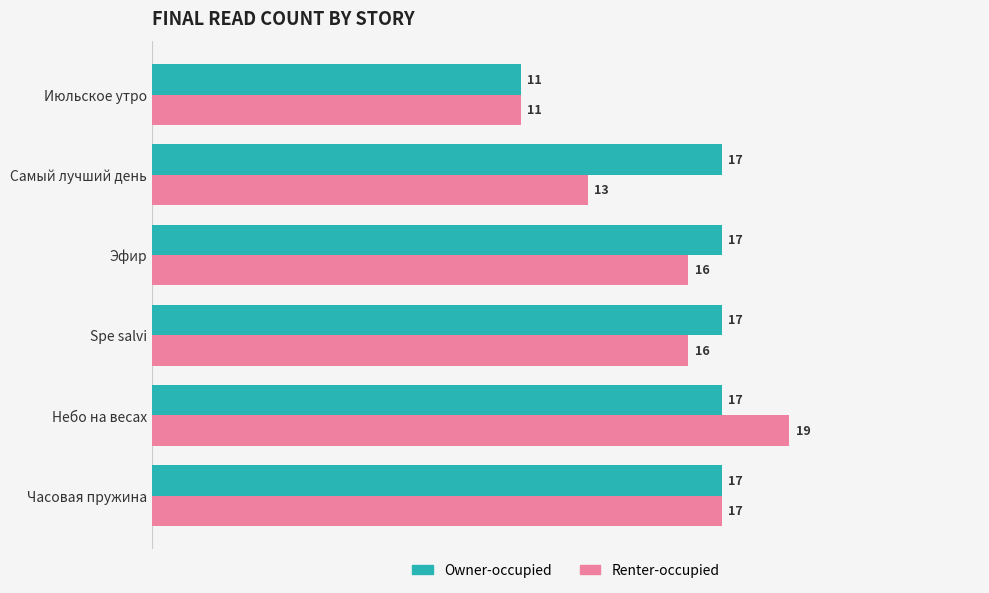

At how many categories does at least one series exceed 16?

5